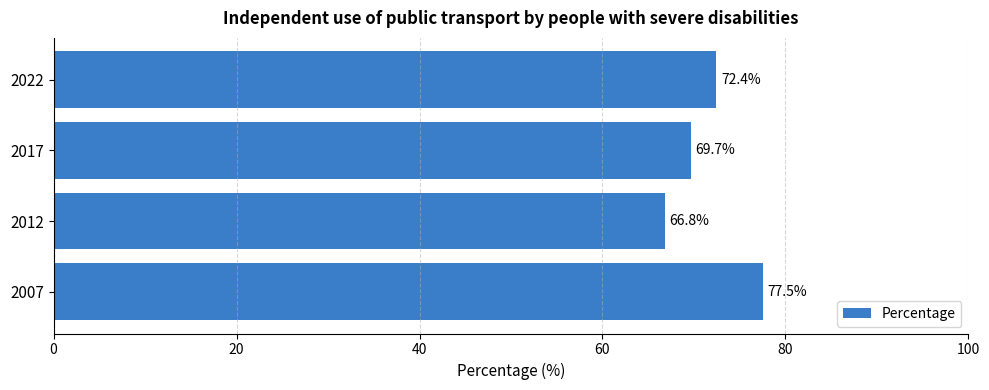

List the labels in order of value, largest first.

2007, 2022, 2017, 2012